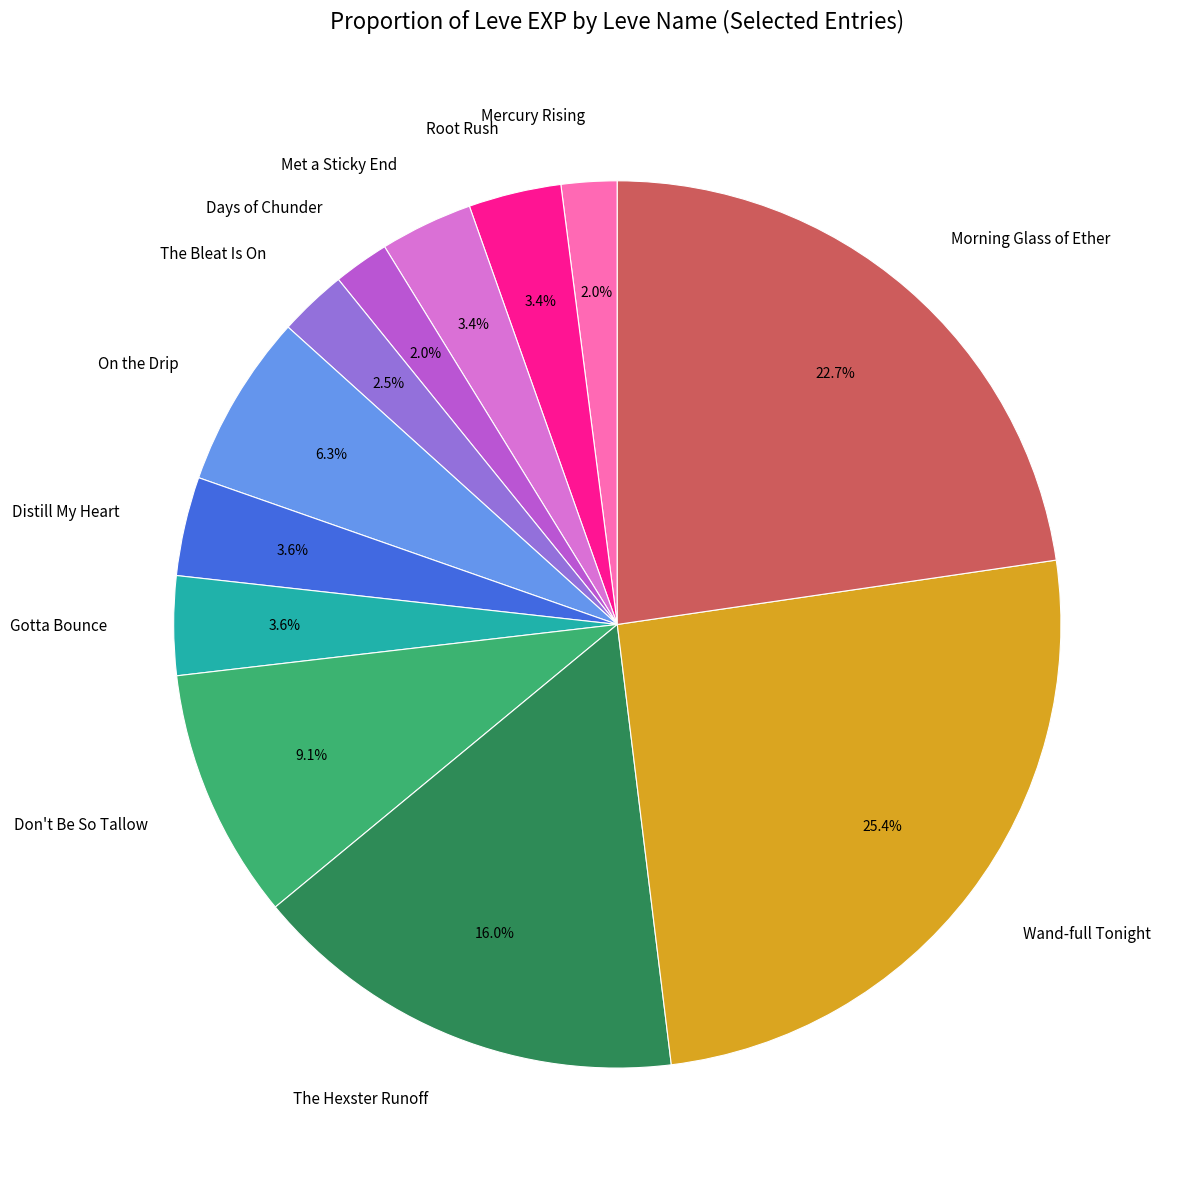

Does any single category account for the majority?

No